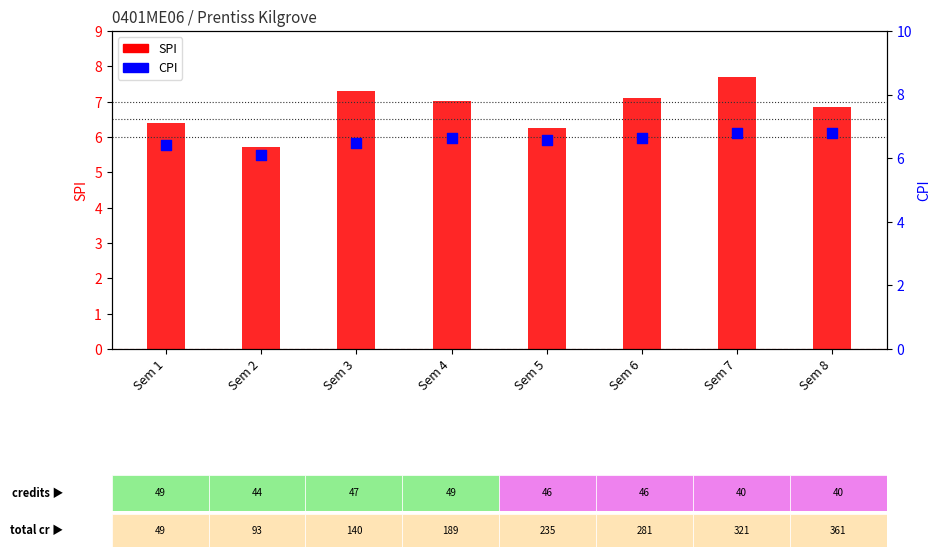

Which series reaches the minimum Y coordinate?

SPI